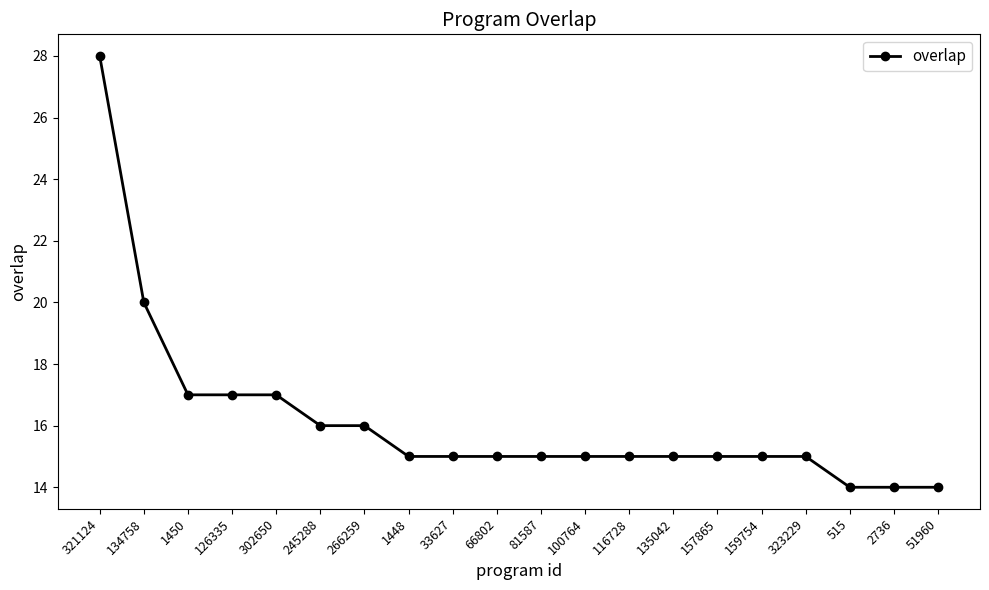

Approximately how many times larger is the value at 135042 compared to 81587?

1.0